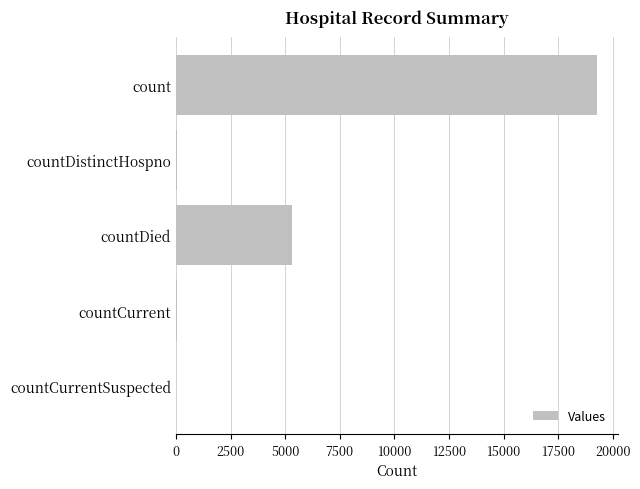

Between countCurrentSuspected and count, which is larger?

count